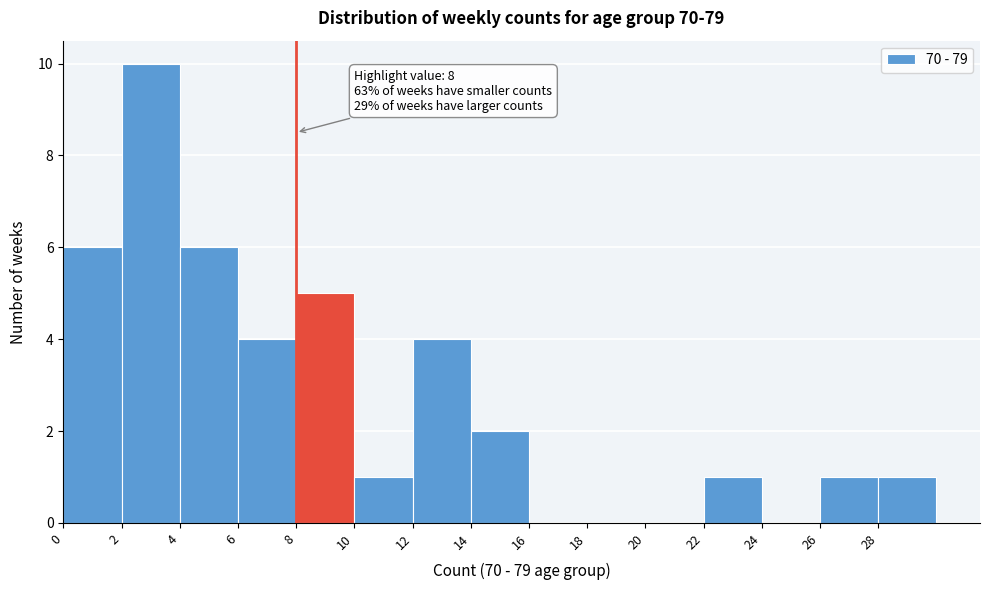

Which range on the x-axis has the tallest bar?

2 to 4